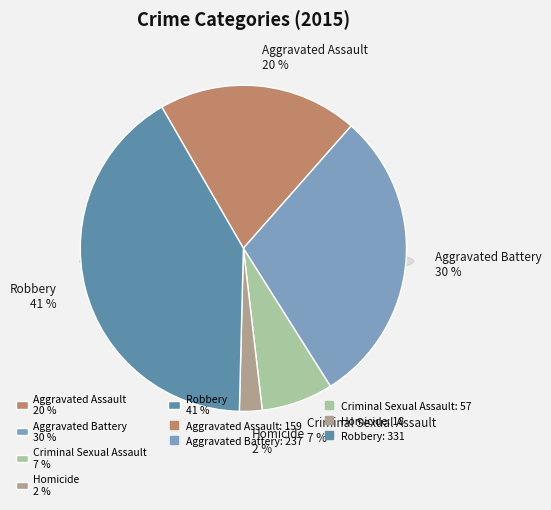

Rank the categories by value from highest to lowest.

Robbery, Aggravated Battery, Aggravated Assault, Criminal Sexual Assault, Homicide